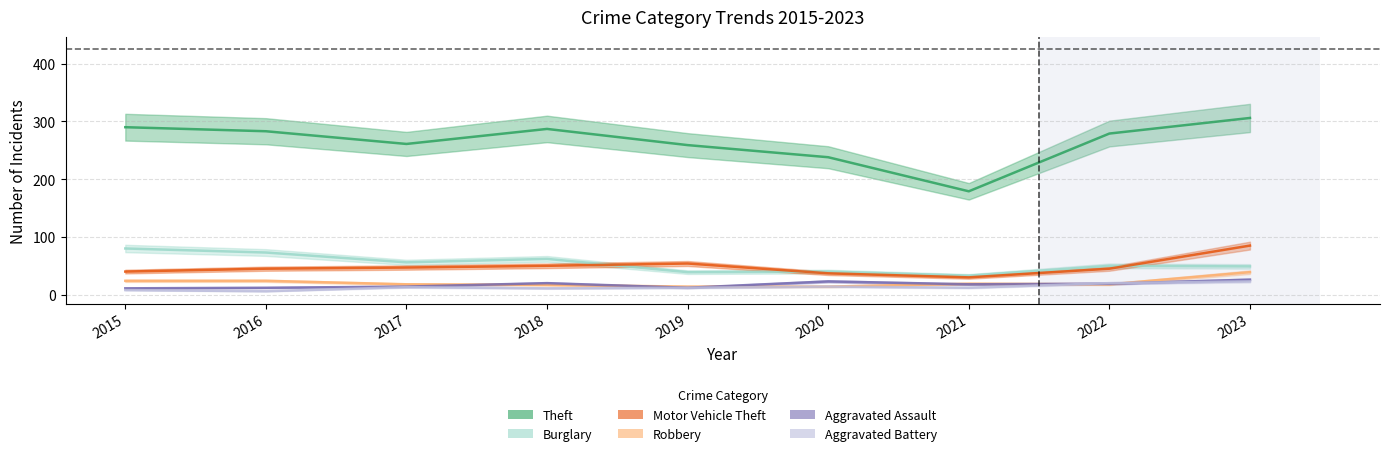

Reading left to right, transcribe all the data shown in this chart.

Theft: 2015=290	2016=283	2017=261	2018=287	2019=259	2020=238	2021=179	2022=279	2023=306
Burglary: 2015=80	2016=73	2017=56	2018=62	2019=39	2020=40	2021=33	2022=50	2023=49
Motor Vehicle Theft: 2015=40	2016=45	2017=47	2018=50	2019=54	2020=37	2021=30	2022=45	2023=85
Robbery: 2015=24	2016=24	2017=18	2018=17	2019=14	2020=14	2021=19	2022=18	2023=39
Aggravated Assault: 2015=11	2016=12	2017=14	2018=20	2019=12	2020=23	2021=18	2022=19	2023=26
Aggravated Battery: 2015=8	2016=6	2017=13	2018=11	2019=12	2020=14	2021=12	2022=20	2023=23